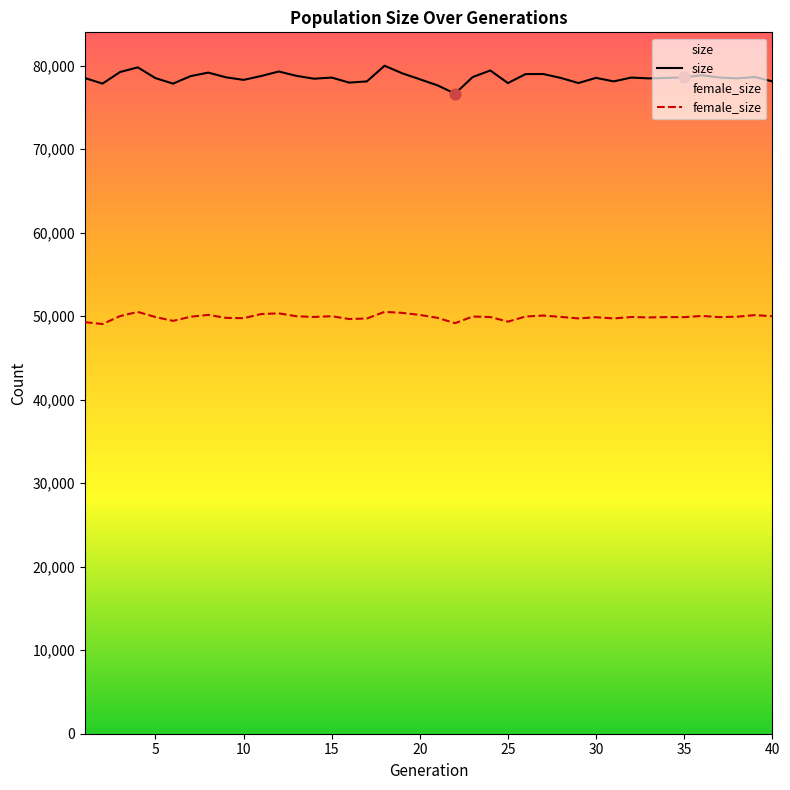

Which series has the largest total across all categories?

size